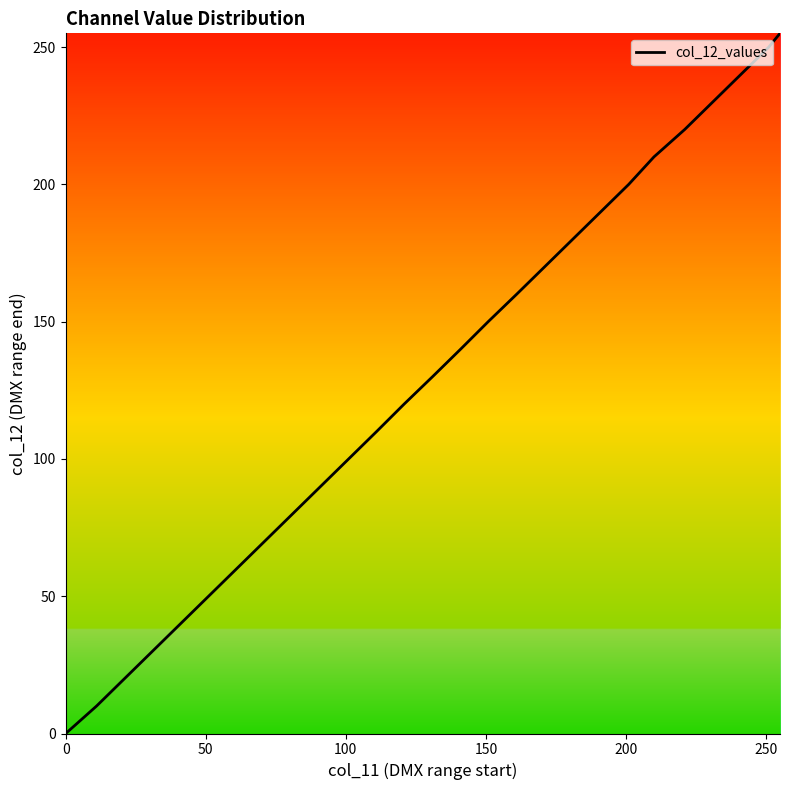

What is the maximum value shown in the chart?

255